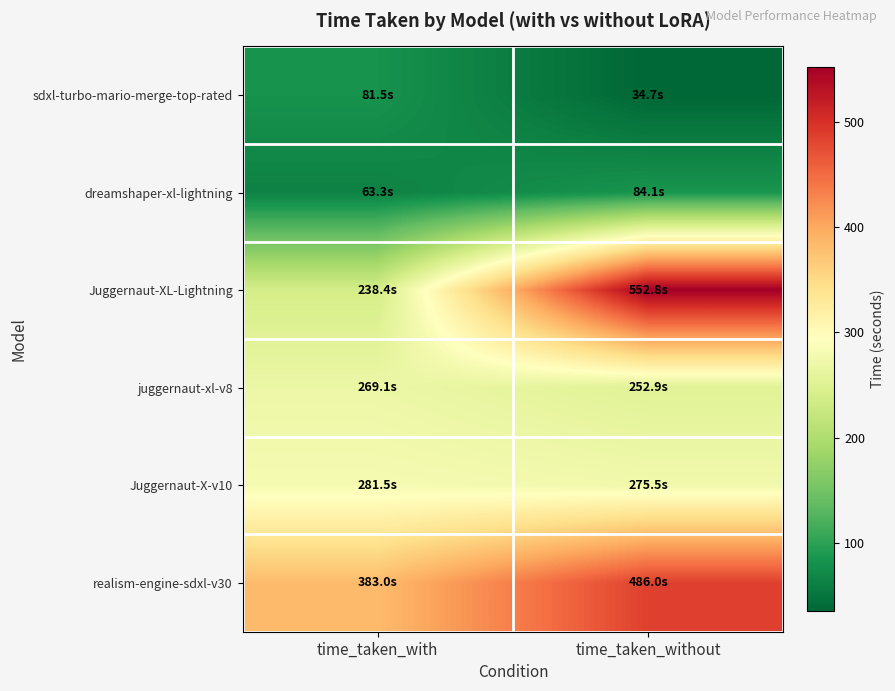

At which category is the sum across all series the highest?

time_taken_without